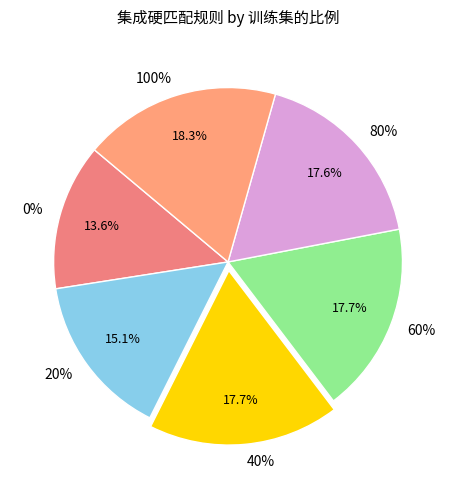

Approximately how many times larger is the value at 40% compared to 60%?

1.0